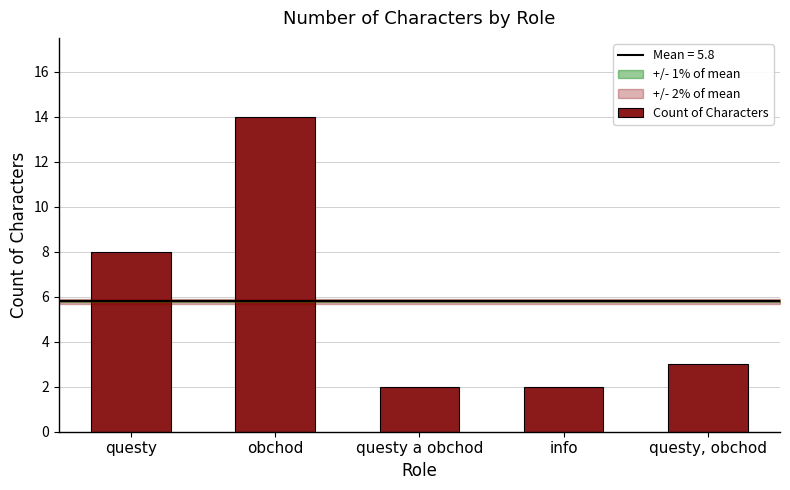

What value does the data have at obchod?

14